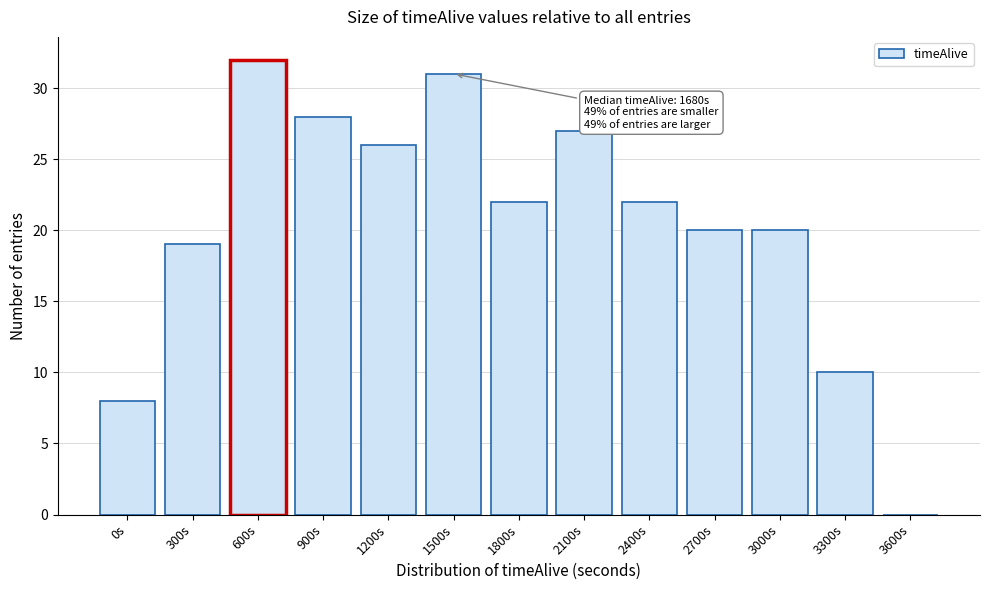

Reading left to right, extract all data points from this chart.

0s=8	300s=19	600s=32	900s=28	1200s=26	1500s=31	1800s=22	2100s=27	2400s=22	2700s=20	3000s=20	3300s=10	3600s=0